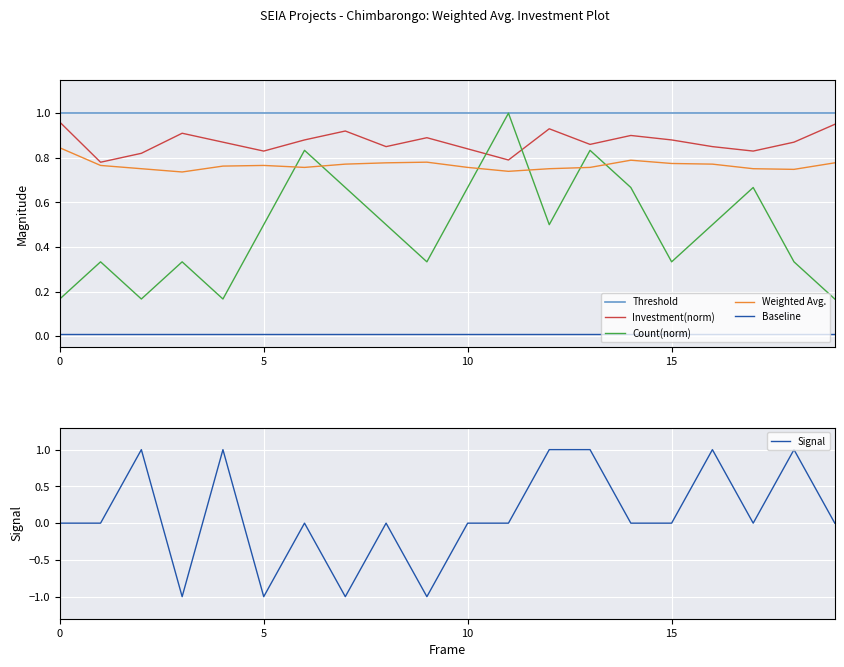

What is the value of the Threshold point at the 18th from the left?

1.0